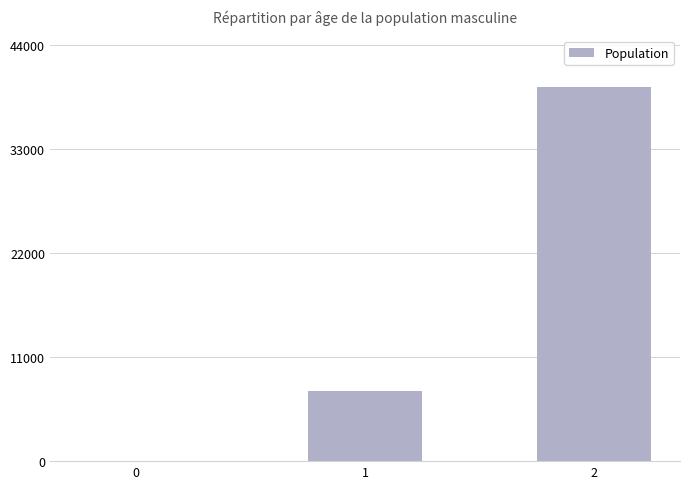

Reading left to right, list all the values displayed in this chart.

0	7460	39538